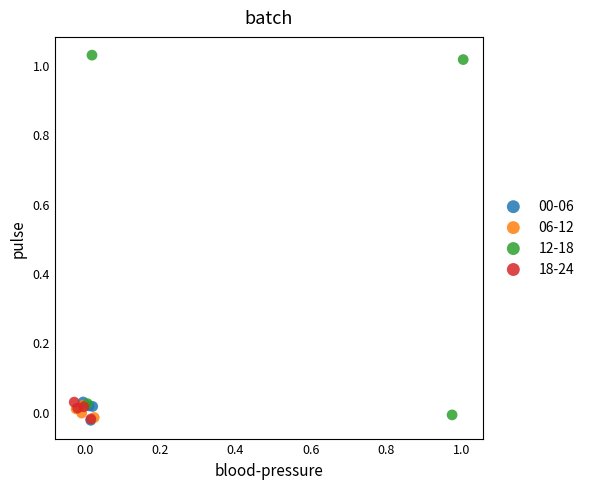

Which series reaches the maximum Y coordinate?

12-18